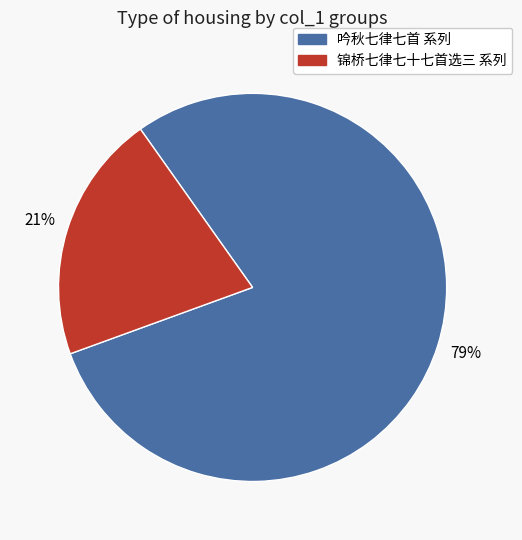

Does any single category account for the majority?

Yes